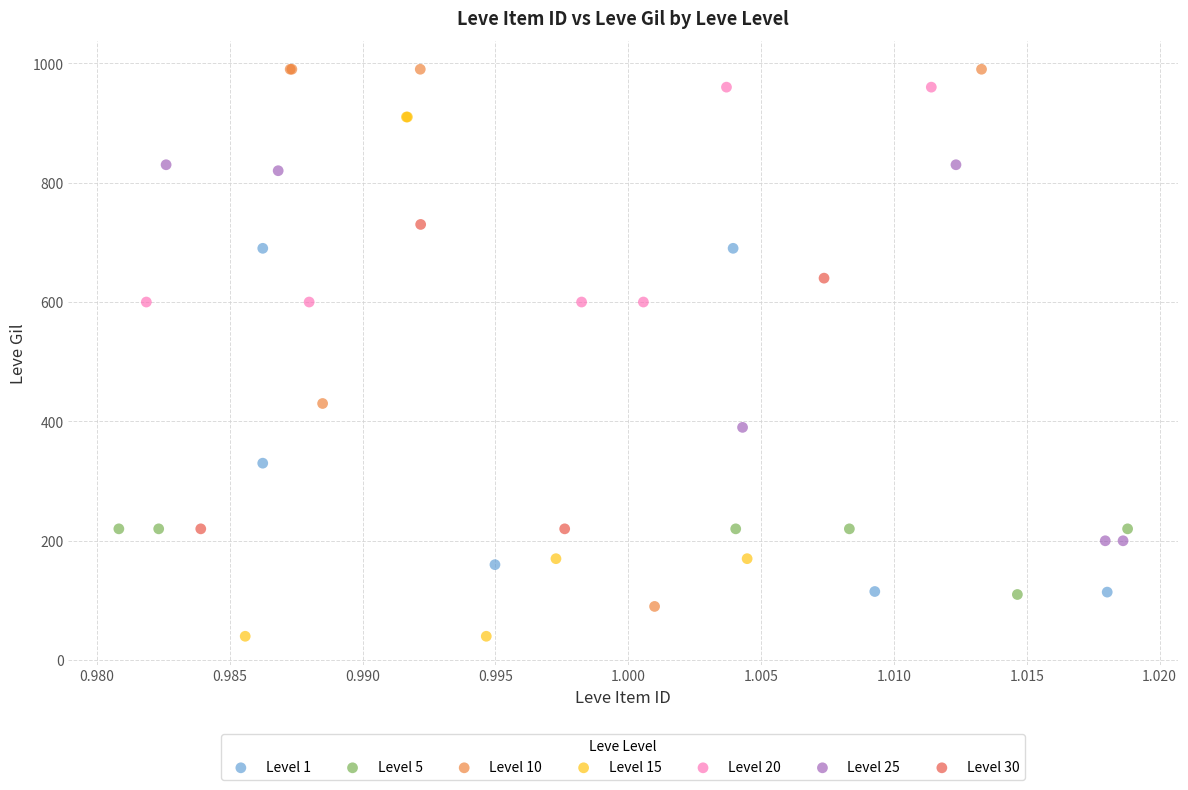

Which series has the largest Y range (max minus min)?

Level 10